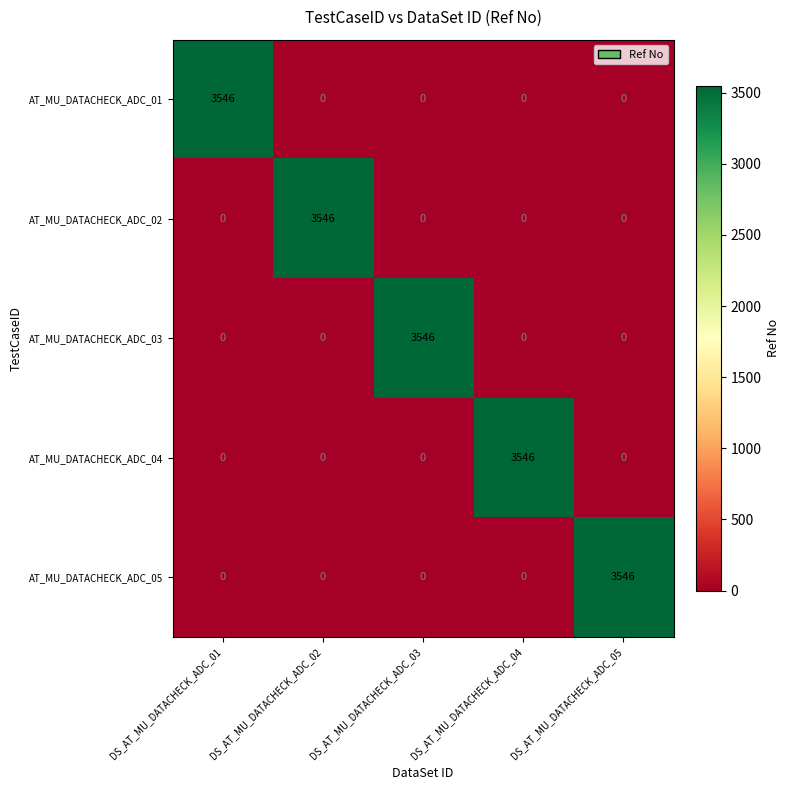

How many categories are shown in the chart?

5